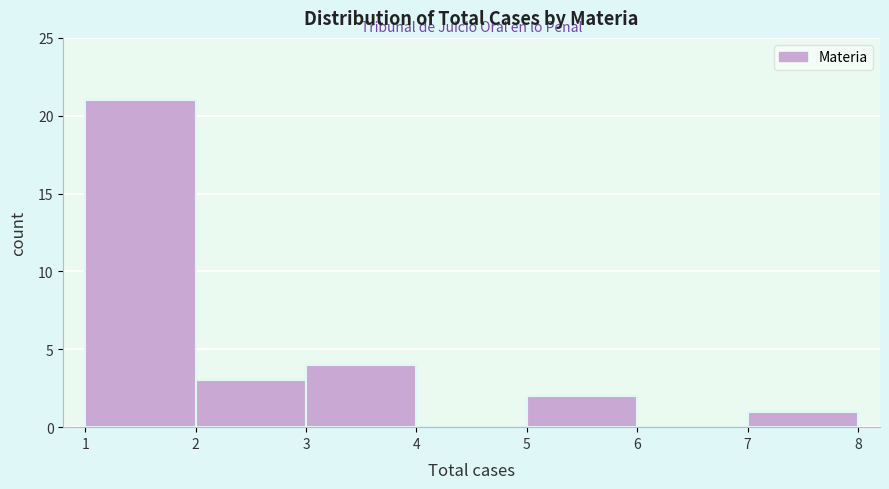

Reading left to right, list every bar in this chart as the range it spans on the x-axis followed by its height. The values are not printed on the chart, so give them approximately, as read against the axis.

1 to 2: 21
2 to 3: 3
3 to 4: 4
4 to 5: 0
5 to 6: 2
6 to 7: 0
7 to 8: 1